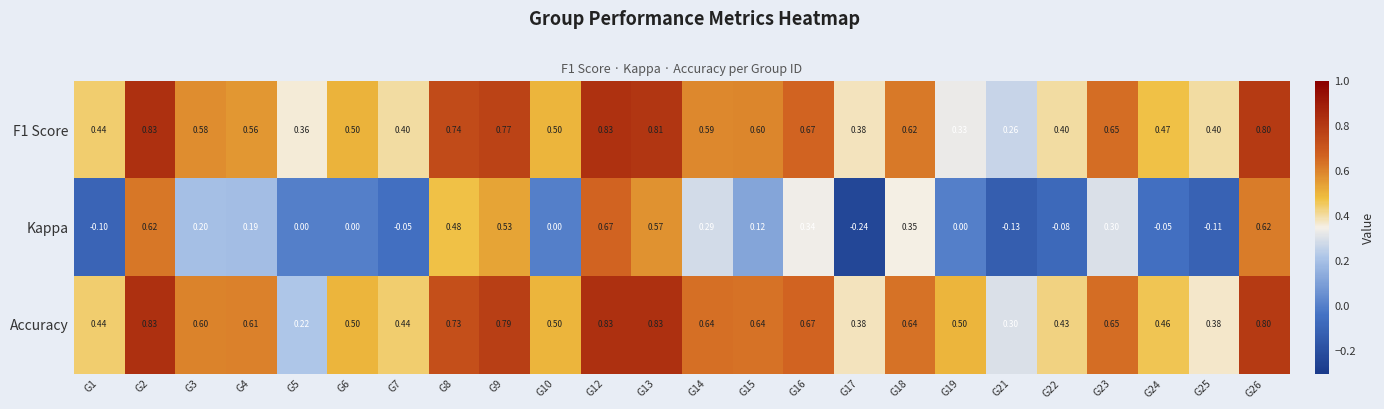

Which series has the largest range (max minus min)?

Kappa